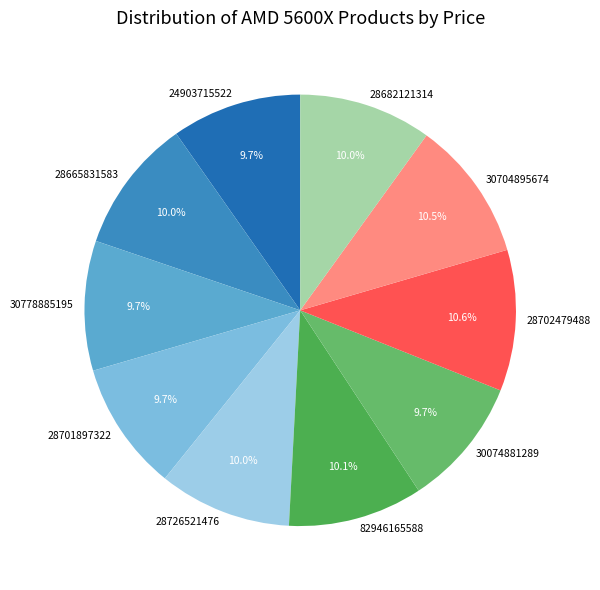

How many slices are in this pie chart?

10